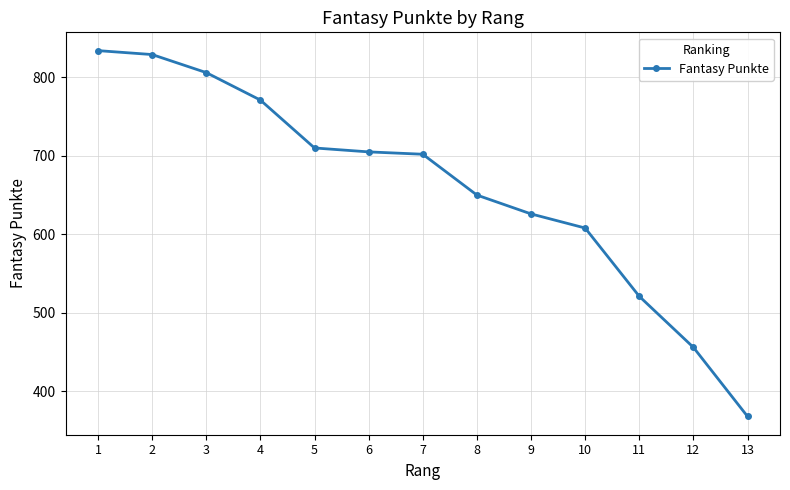

What is the difference between the values at 5 and 2?

119